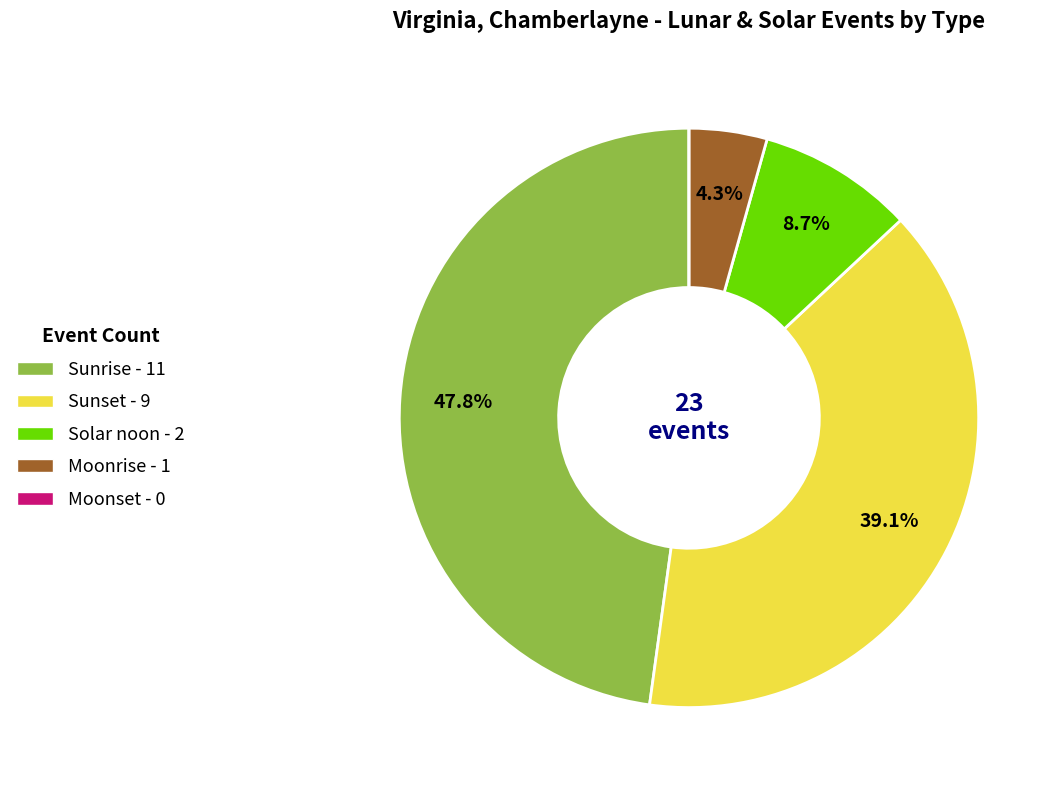

Between Sunrise - 11 and Sunset - 9, which is larger?

Sunrise - 11